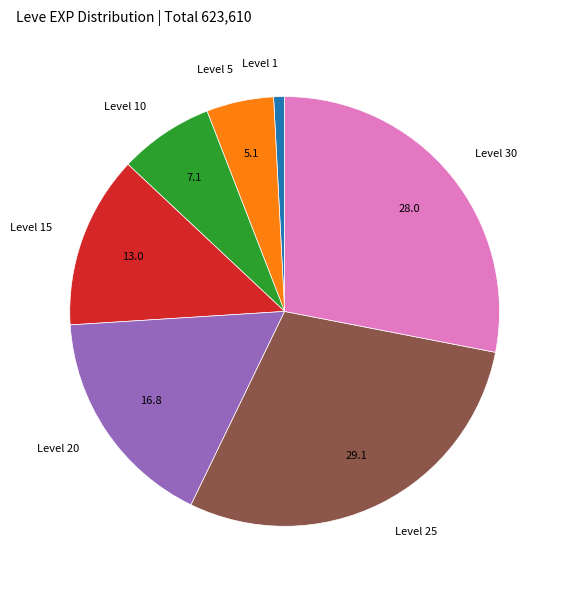

Is Level 5 the majority of the pie?

No